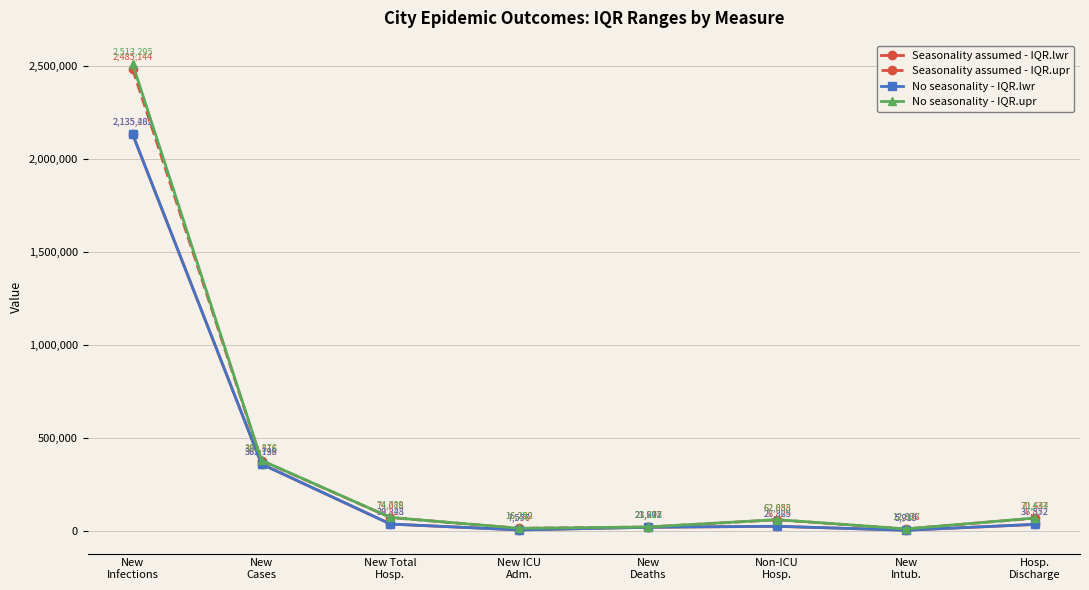

Reading left to right, transcribe all the data shown in this chart.

Seasonality assumed - IQR.lwr: New
Infections=2135209	New
Cases=361738	New Total
Hosp.=38828	New ICU
Adm.=7556	New
Deaths=21877	Non-ICU
Hosp.=26829	New
Intub.=5919	Hosp.
Discharge=36872
Seasonality assumed - IQR.upr: New
Infections=2485144	New
Cases=380516	New Total
Hosp.=74078	New ICU
Adm.=16299	New
Deaths=23297	Non-ICU
Hosp.=62088	New
Intub.=12876	Hosp.
Discharge=70437
No seasonality - IQR.lwr: New
Infections=2135482	New
Cases=362199	New Total
Hosp.=39243	New ICU
Adm.=7577	New
Deaths=21902	Non-ICU
Hosp.=27365	New
Intub.=5935	Hosp.
Discharge=37552
No seasonality - IQR.upr: New
Infections=2513295	New
Cases=381376	New Total
Hosp.=74789	New ICU
Adm.=16252	New
Deaths=23318	Non-ICU
Hosp.=62853	New
Intub.=12837	Hosp.
Discharge=71644